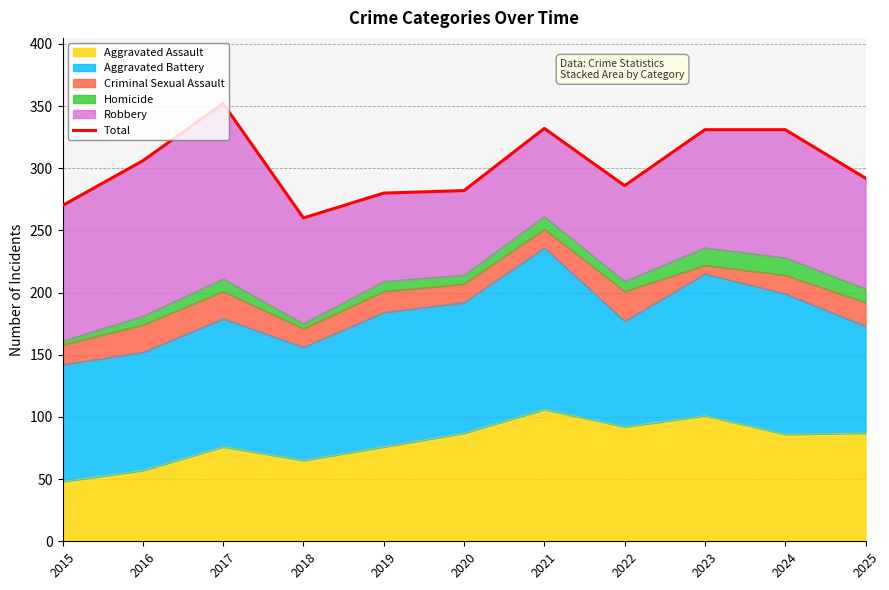

At which label is the value closest to 306?

2016